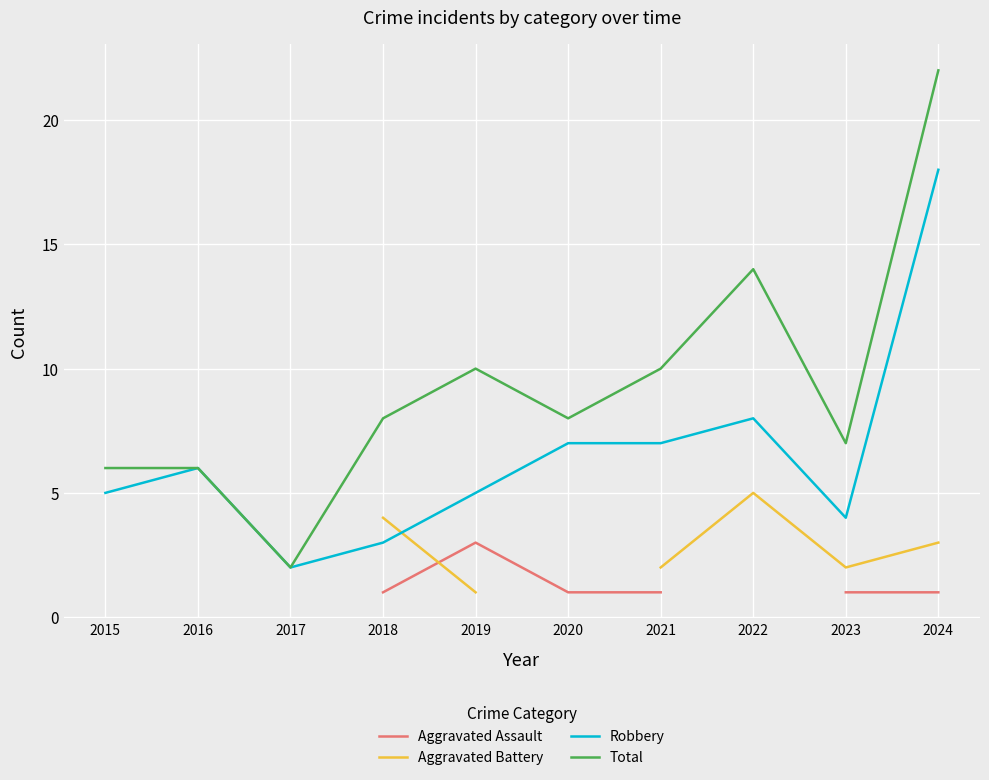

The value of Aggravated Battery at 2019 is 0.4. True or false?

False